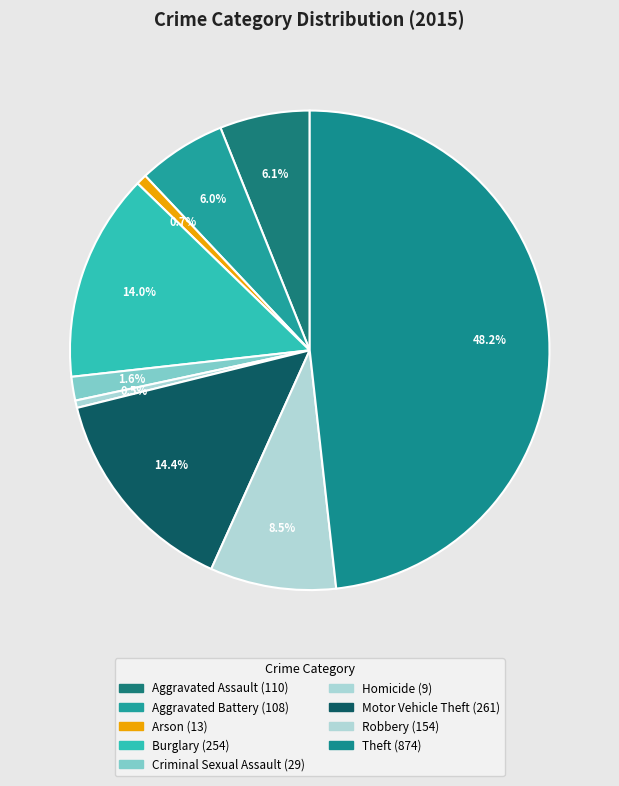

Does Motor Vehicle Theft represent more than half of the total?

No